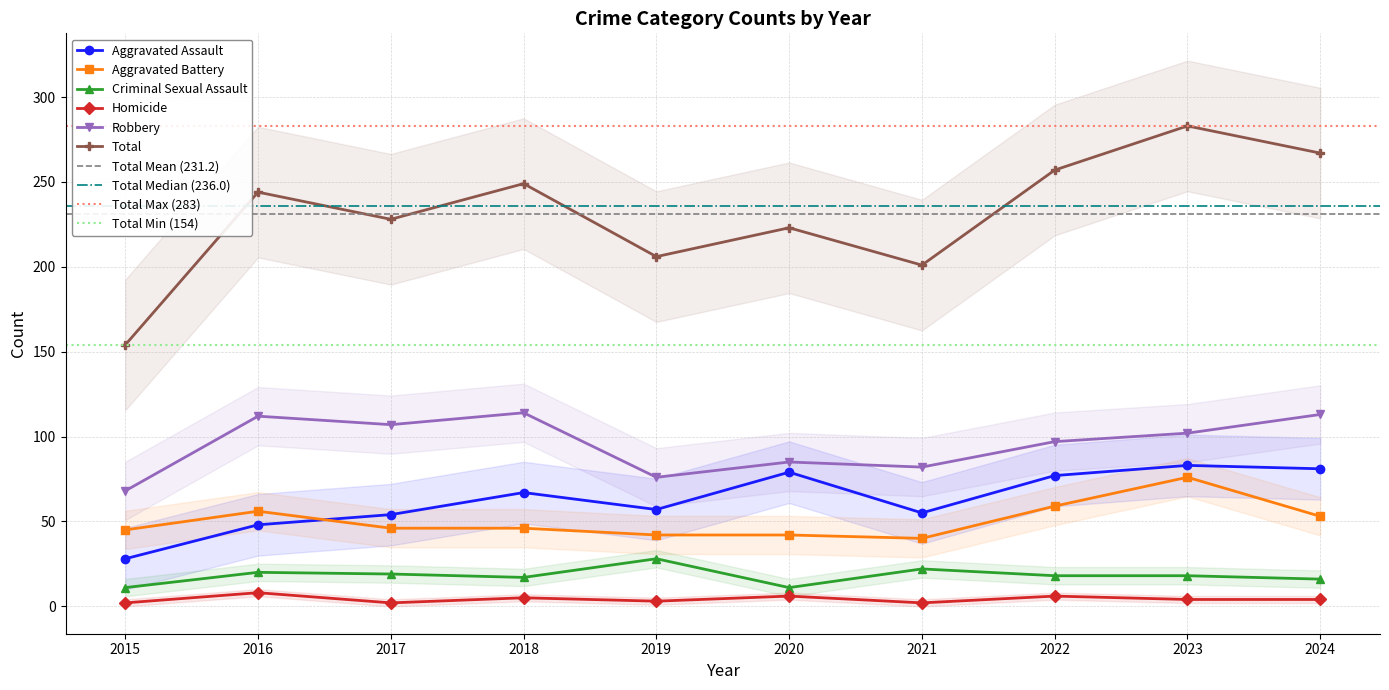

Is it true that Criminal Sexual Assault equals 18 at 2022?

True